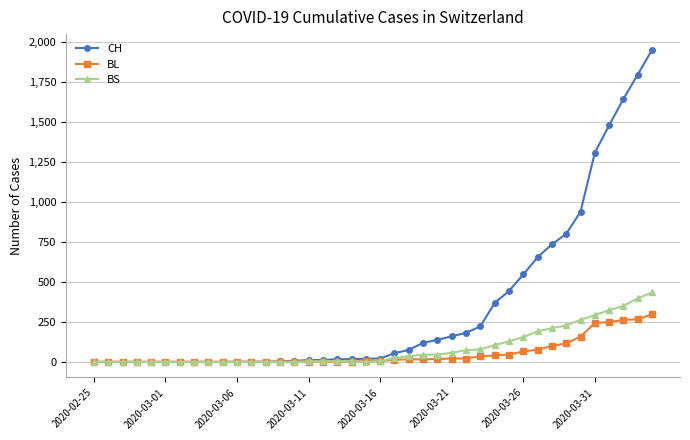

Which series has the largest total across all categories?

CH